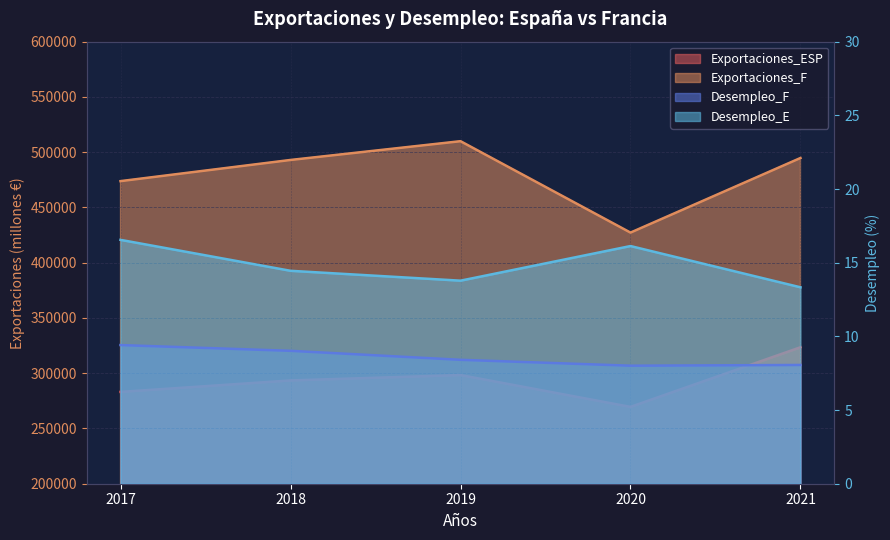

True or false: Exportaciones_ESP has a value of 452441.0 at 2018.

False